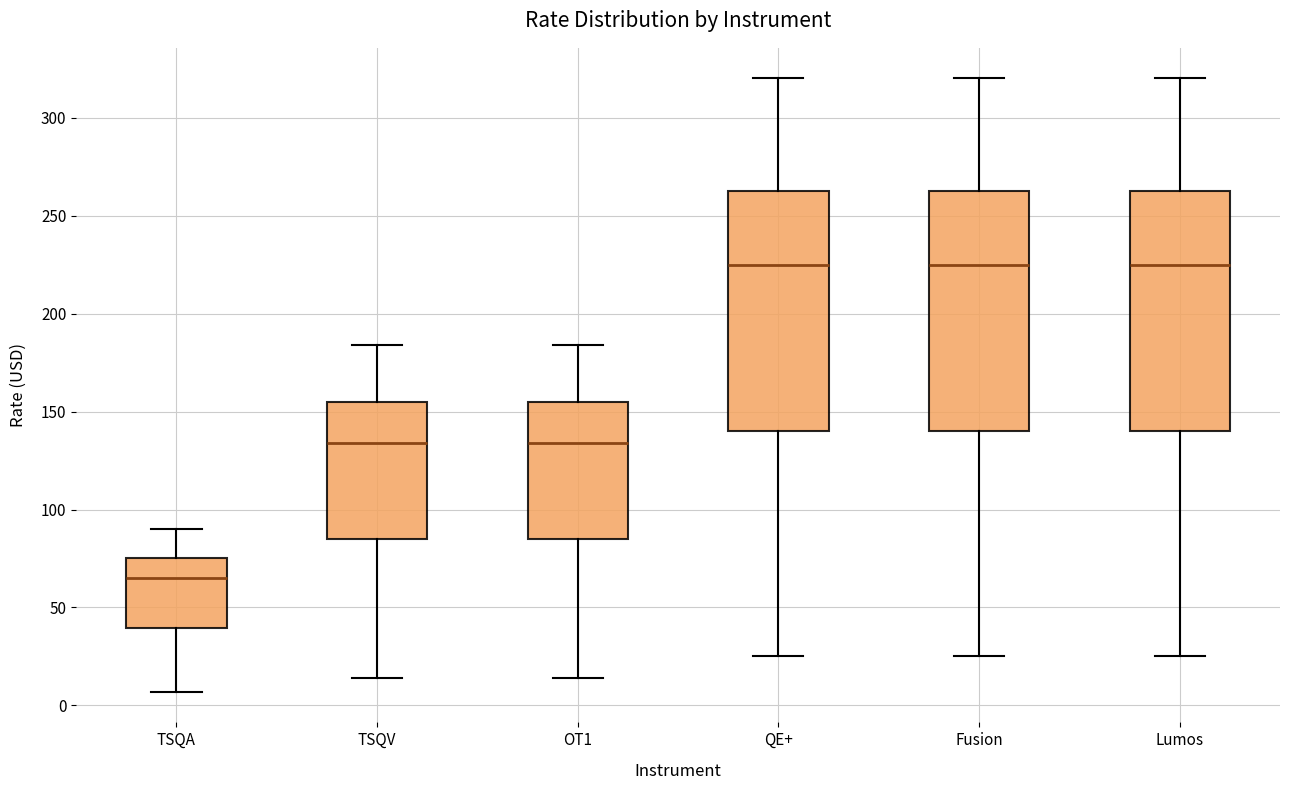

Reading left to right, transcribe this box plot: for each box, give where its median line is, the range the box spans, and where its two whiskers end, as read against the y-axis. The values are not printed on the chart, so give them approximately, as read against the axis.

TSQA: median 65, box 40 to 75, whiskers 5 to 90
TSQV: median 135, box 85 to 155, whiskers 15 to 185
OT1: median 135, box 85 to 155, whiskers 15 to 185
QE+: median 225, box 140 to 265, whiskers 25 to 320
Fusion: median 225, box 140 to 265, whiskers 25 to 320
Lumos: median 225, box 140 to 265, whiskers 25 to 320